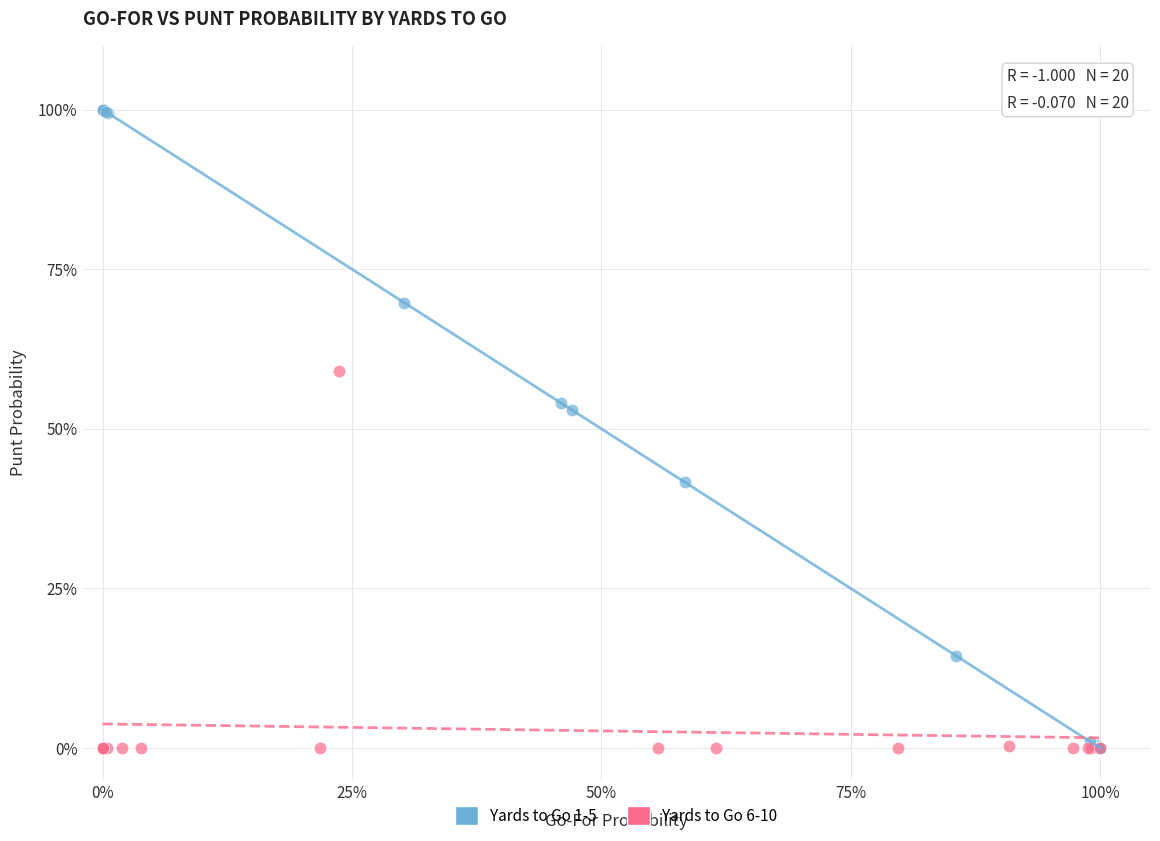

What are all the series names shown in the legend?

Yards to Go 1-5, Yards to Go 6-10